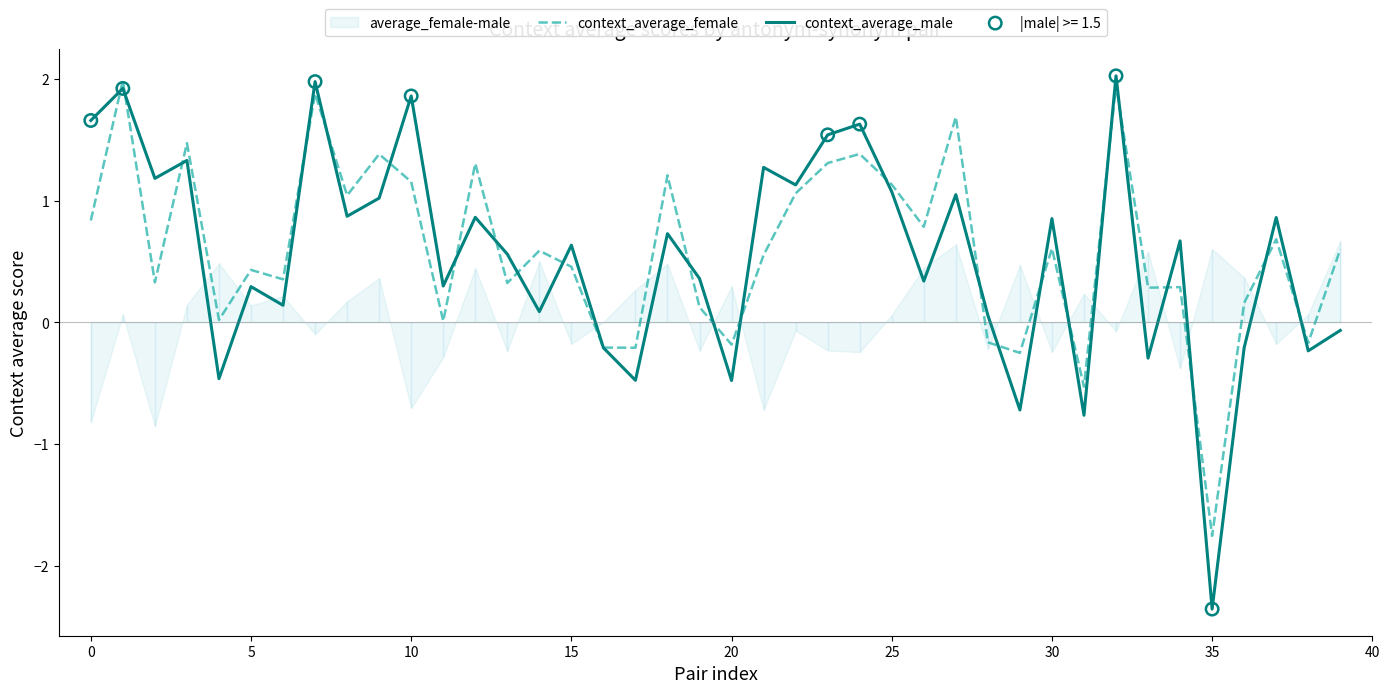

What is the lowest value of the context_average_female series?

-1.8